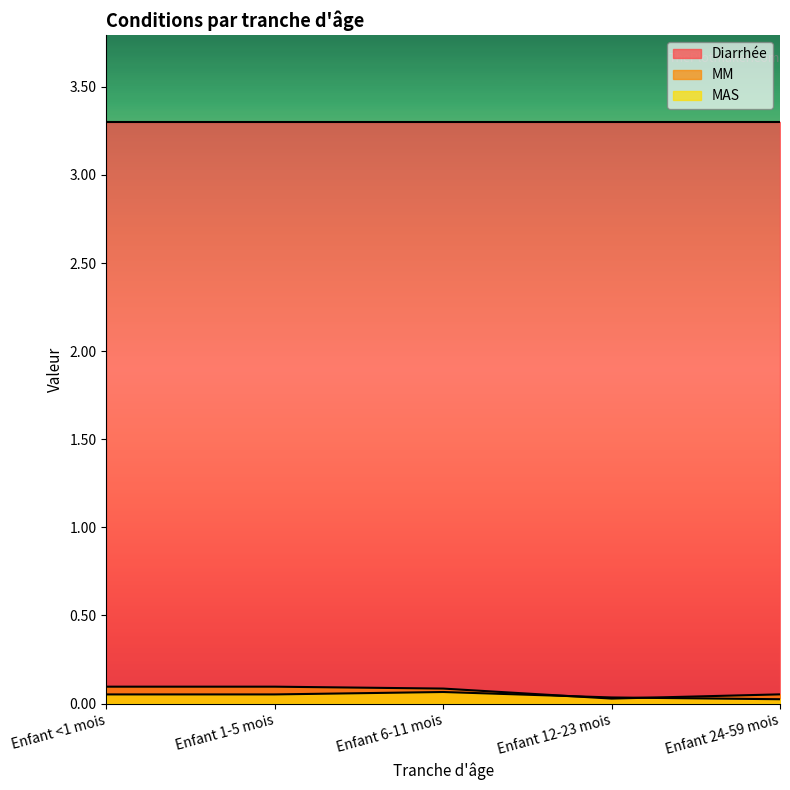

What is the label of the 3rd point from the left?

Enfant 6-11 mois